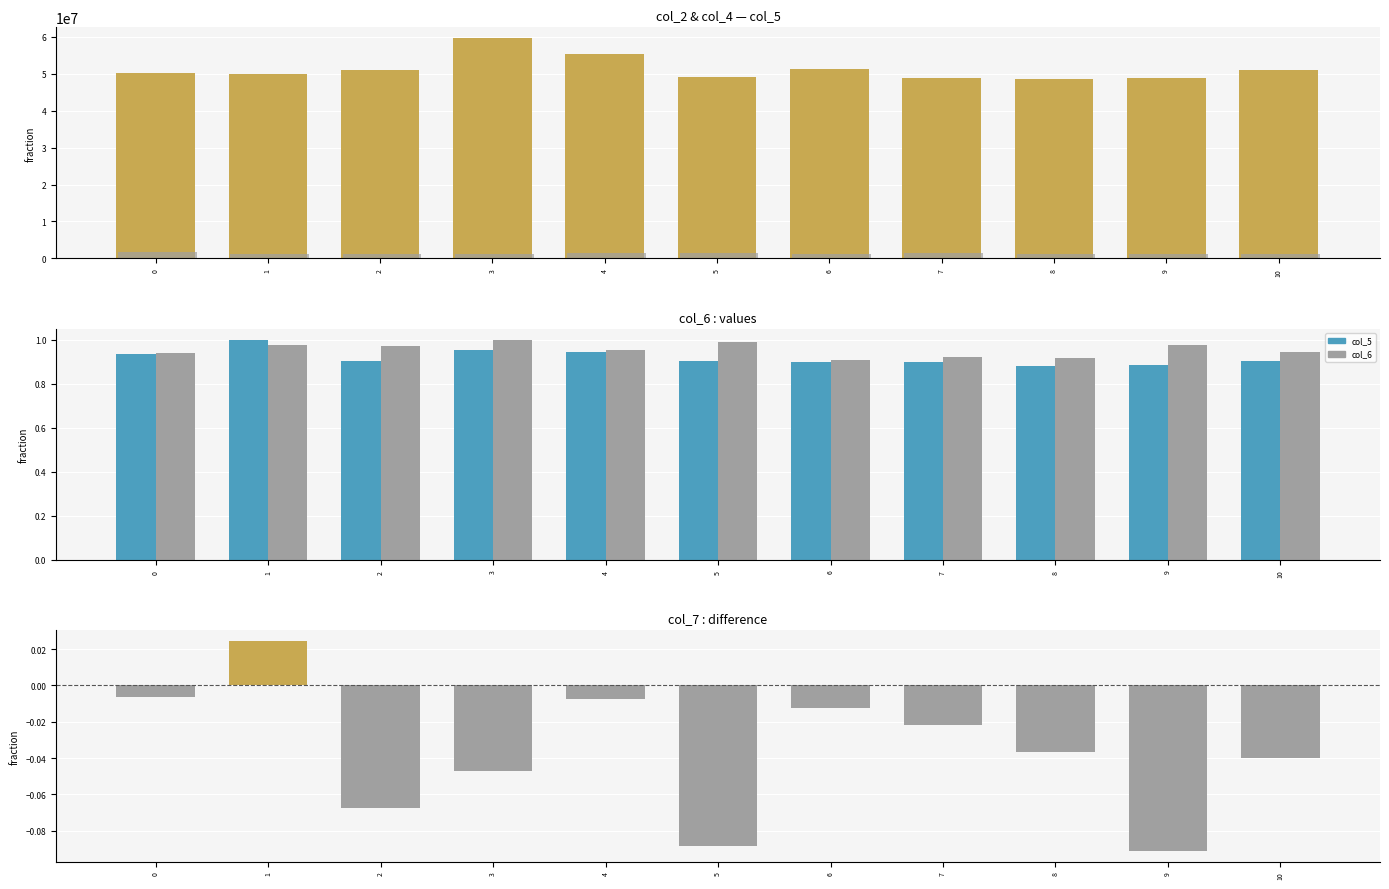

Which series has the largest range (max minus min)?

col_2